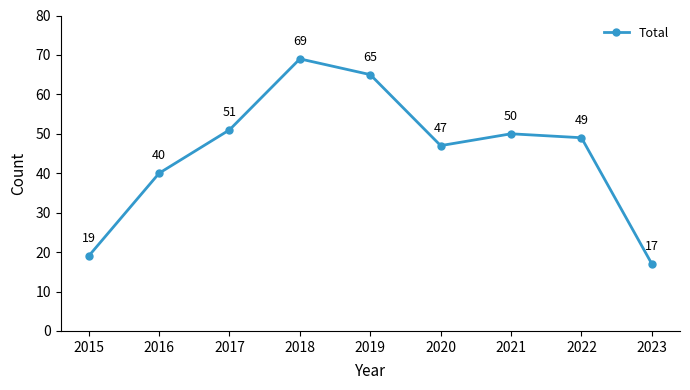

Is this an area chart (filled region under the line)?

No